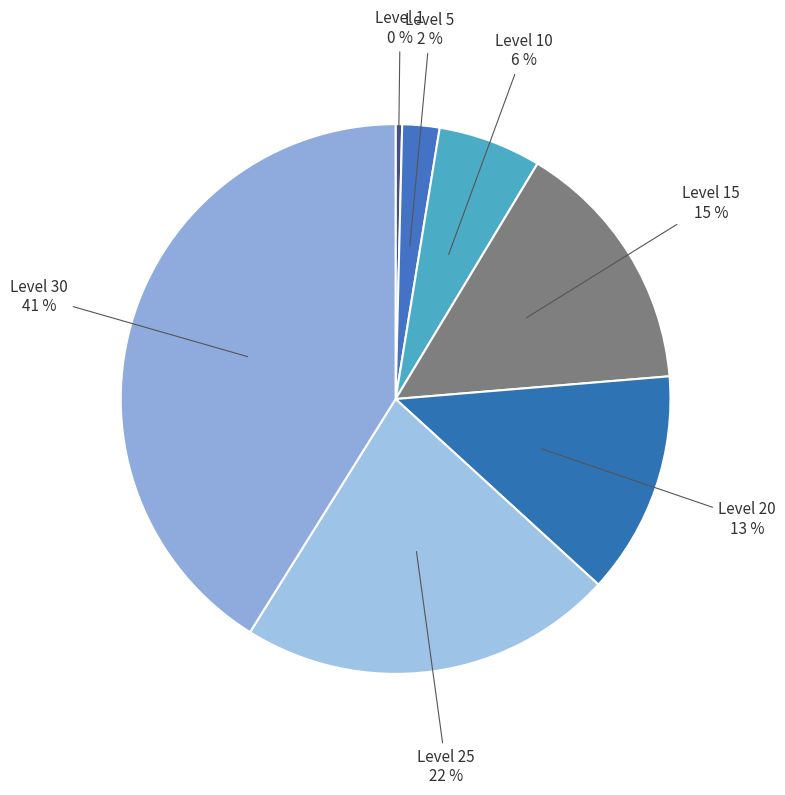

Is there a majority slice in this chart?

No